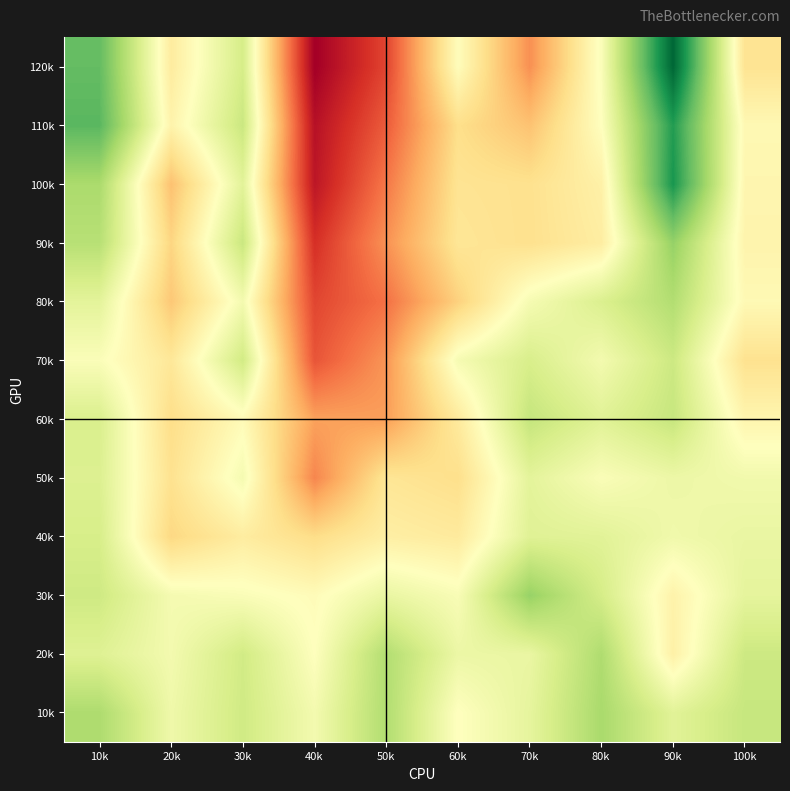

What is the difference between the highest and lowest values at 50k?

11755.1